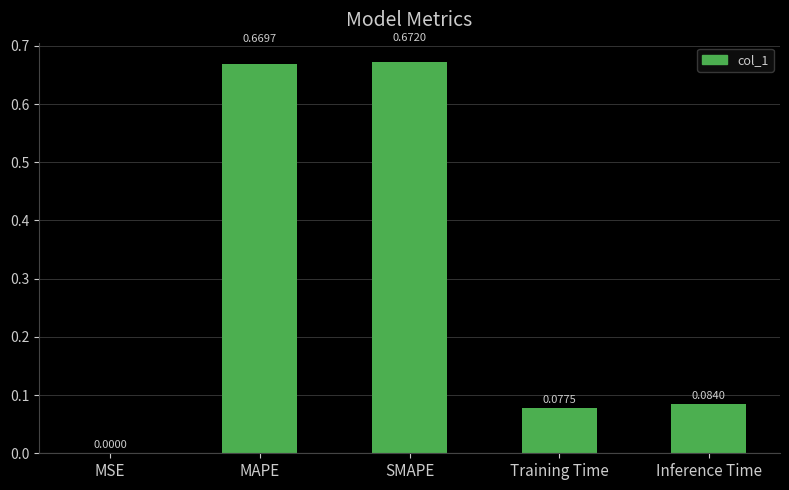

Which has a higher value, MSE or Training Time?

Training Time